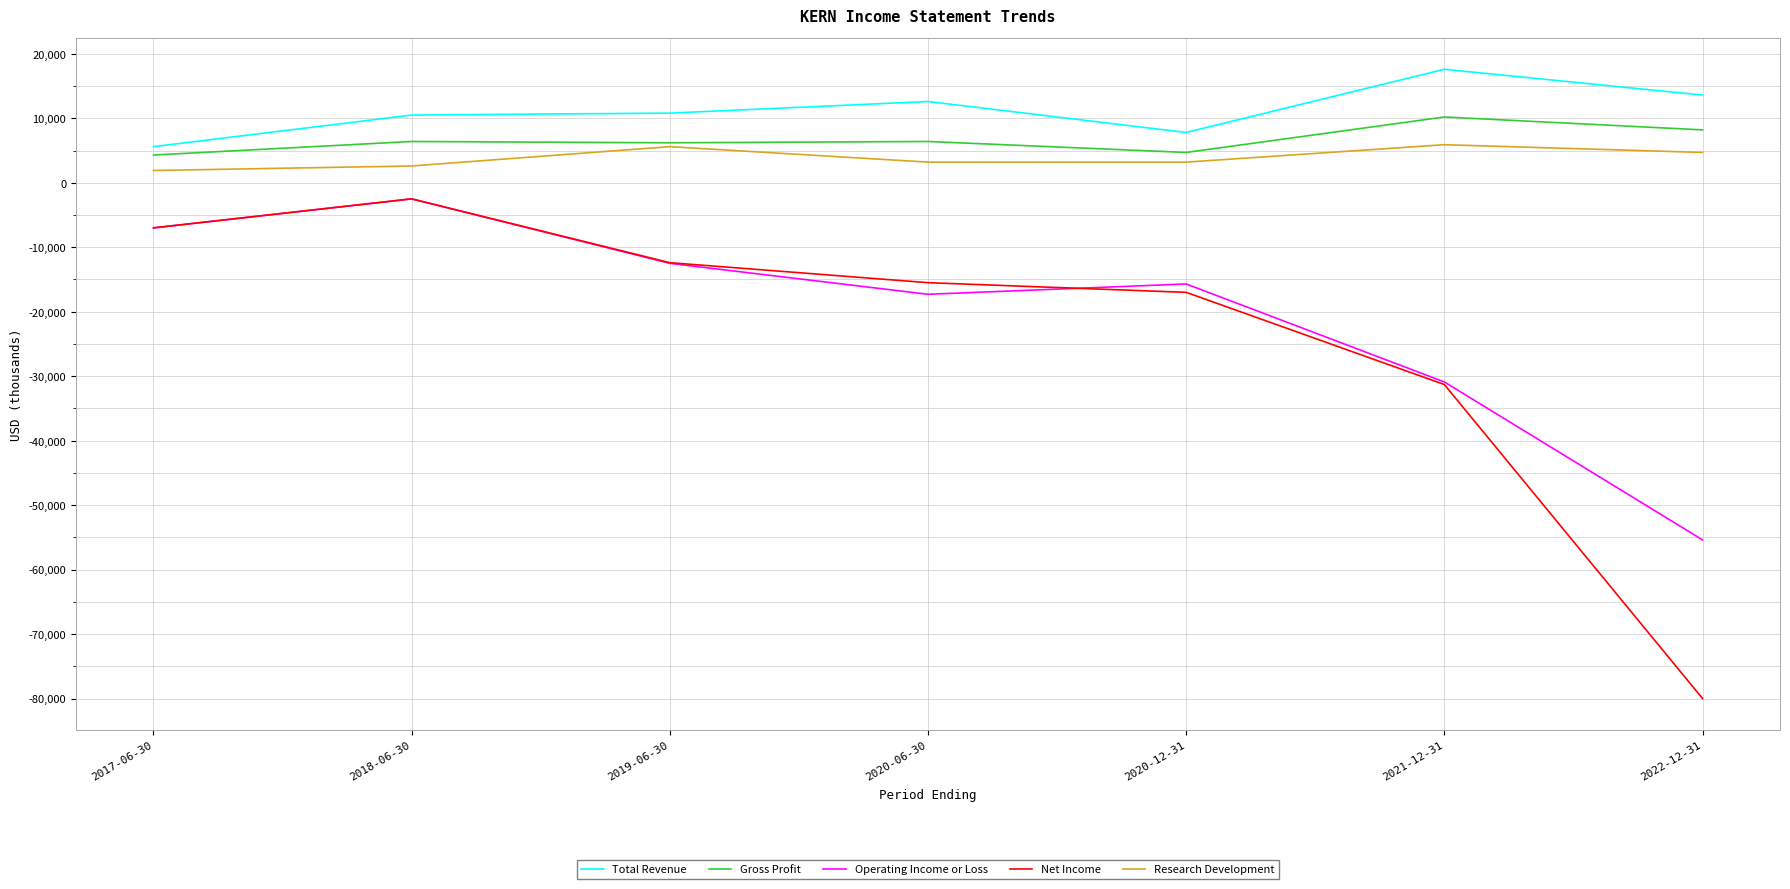

Which series has the largest total across all categories?

Total Revenue